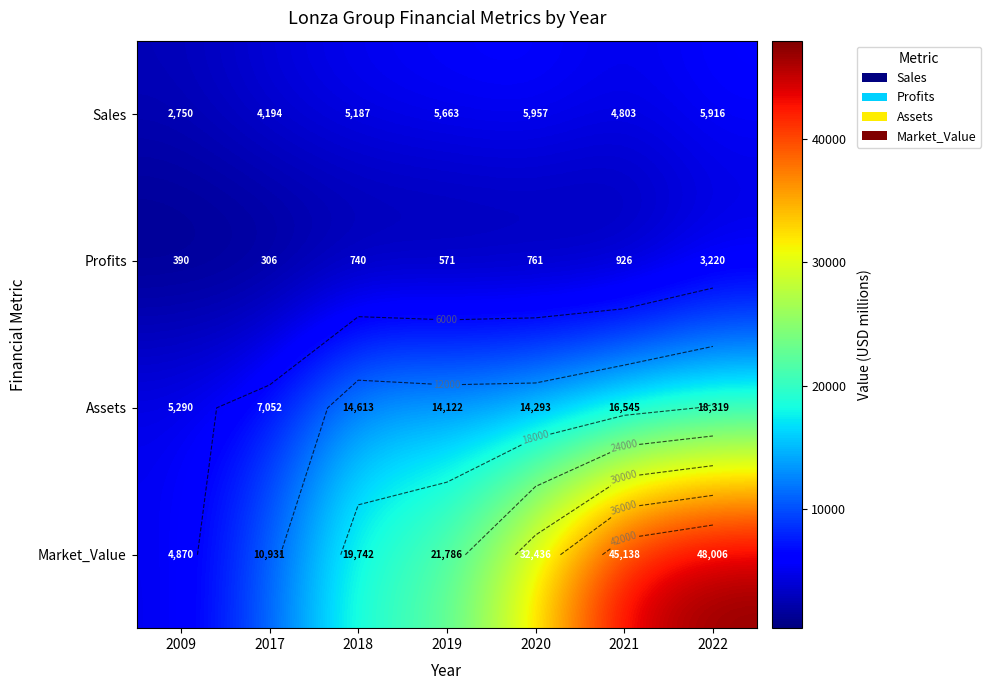

How many Assets values are between 7052 and 16545?

5